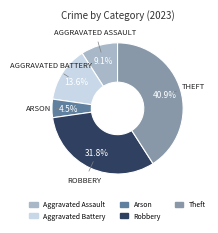

How many segments does this pie chart have?

5